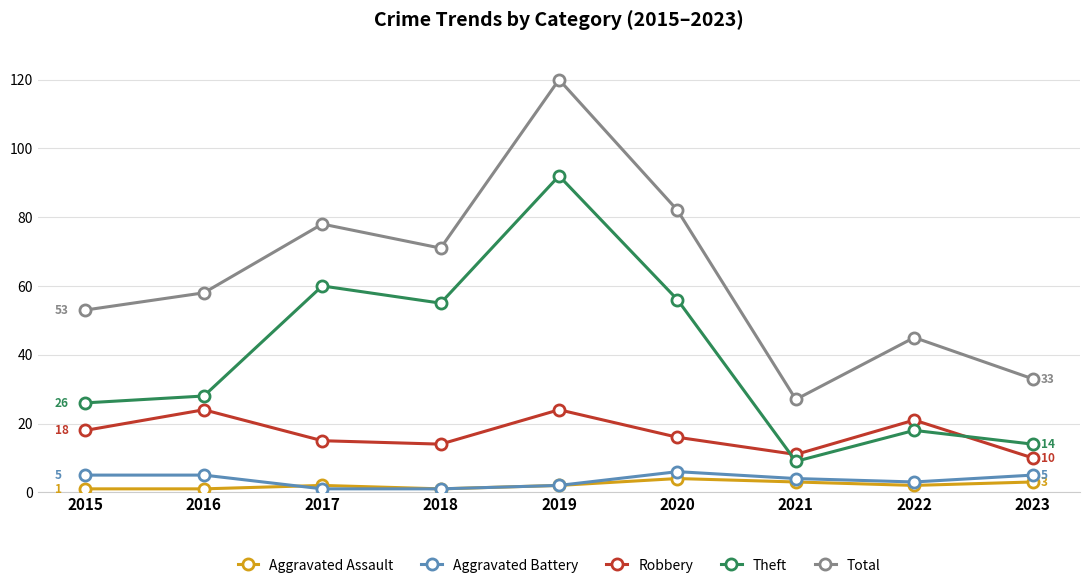

Where do Theft and Robbery first cross each other?

2020 and 2021